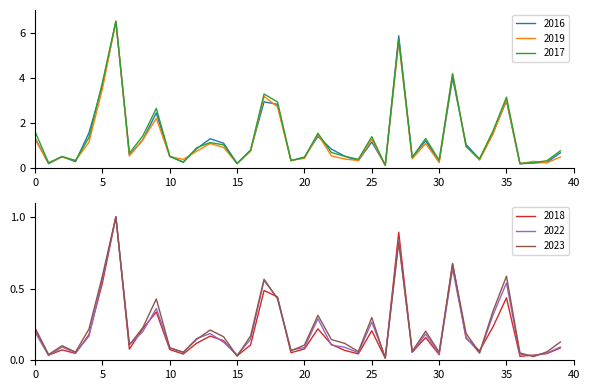

True or false: 2016 has more than 0 points higher than both neighbors.

True